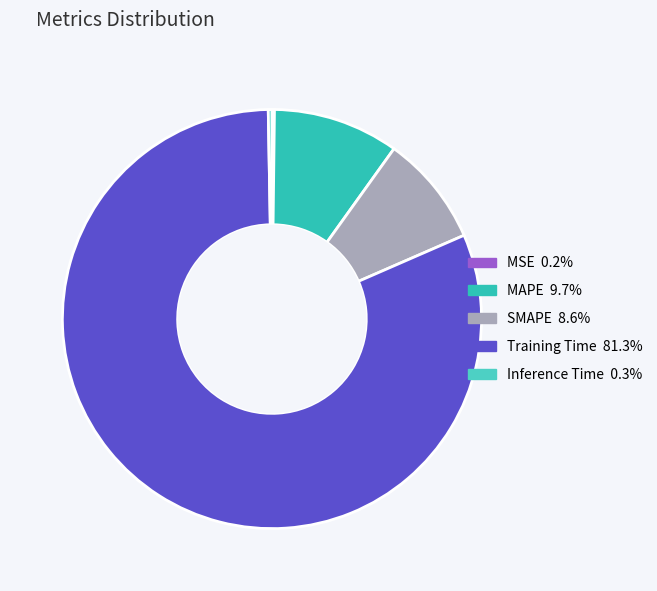

The Training Time slice represents 81% of the pie. True or false?

True